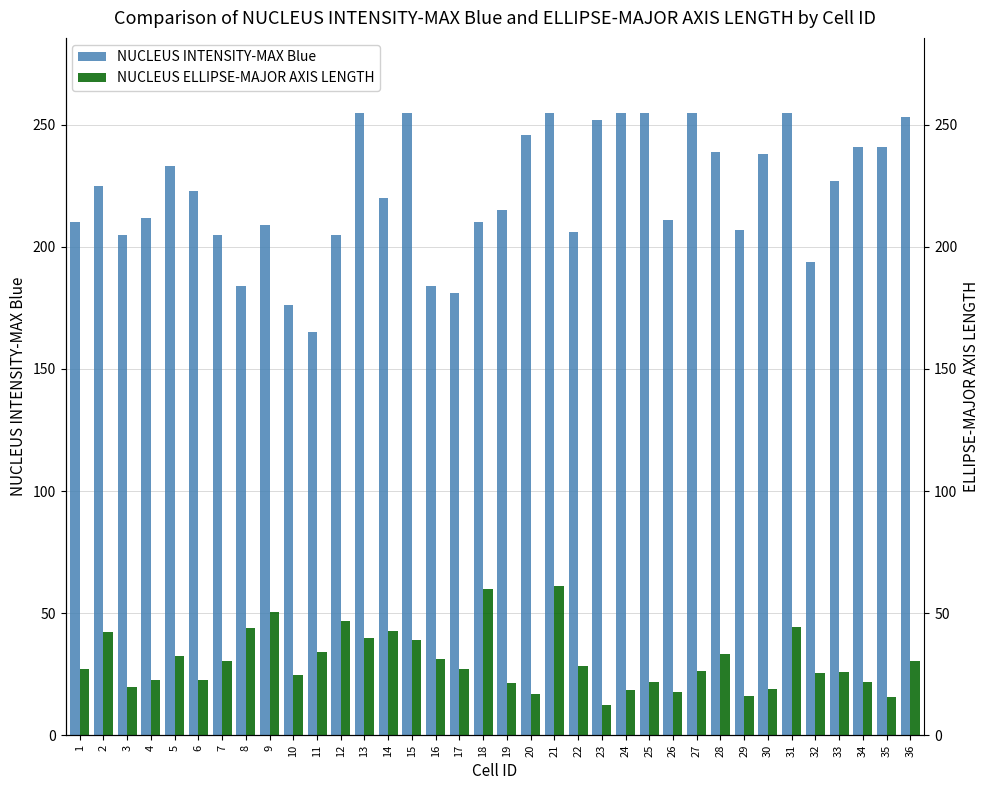

Between 22 and 26, which is larger?

26